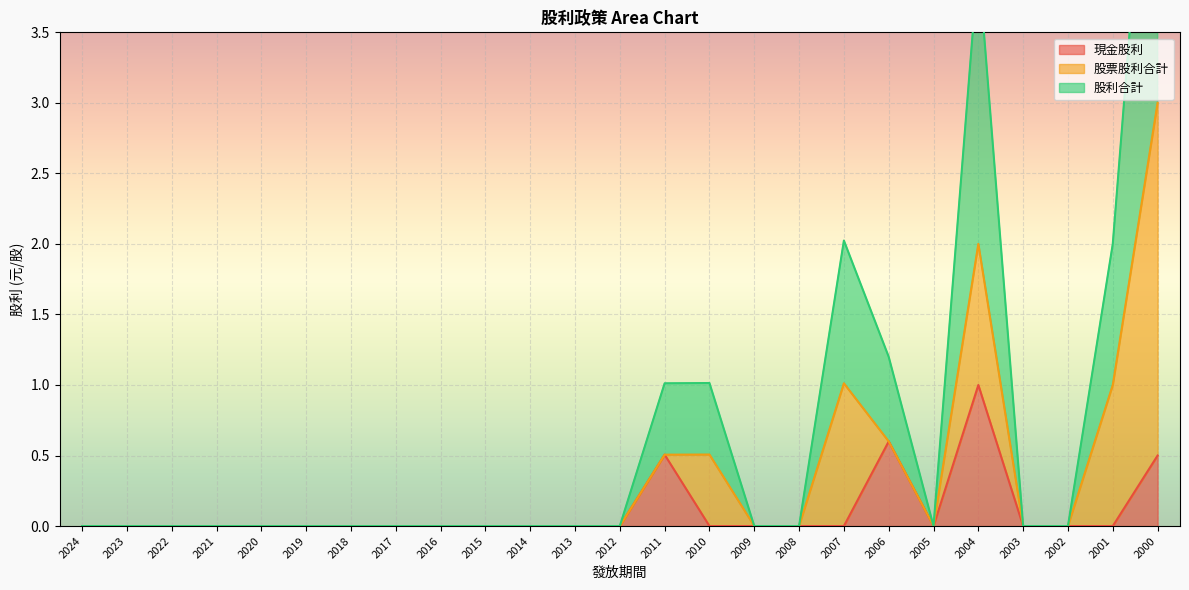

Count the 現金股利 values in the range 0 to 1.

25